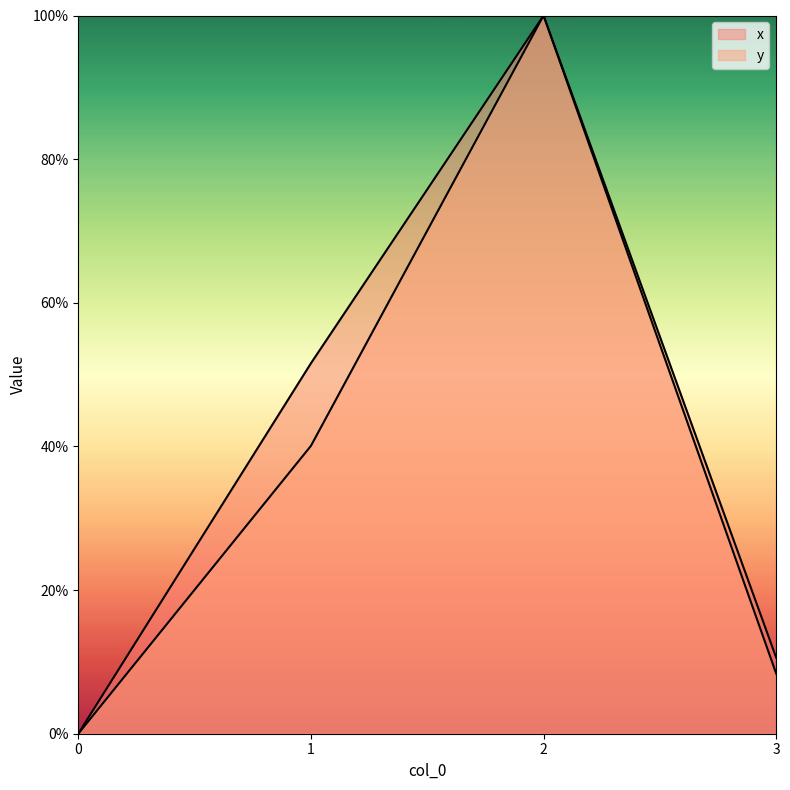

Reading left to right, list all the values displayed in this chart.

x: 0=0.0	1=51.6	2=100.0	3=10.6
y: 0=0.0	1=40.1	2=100.0	3=8.4